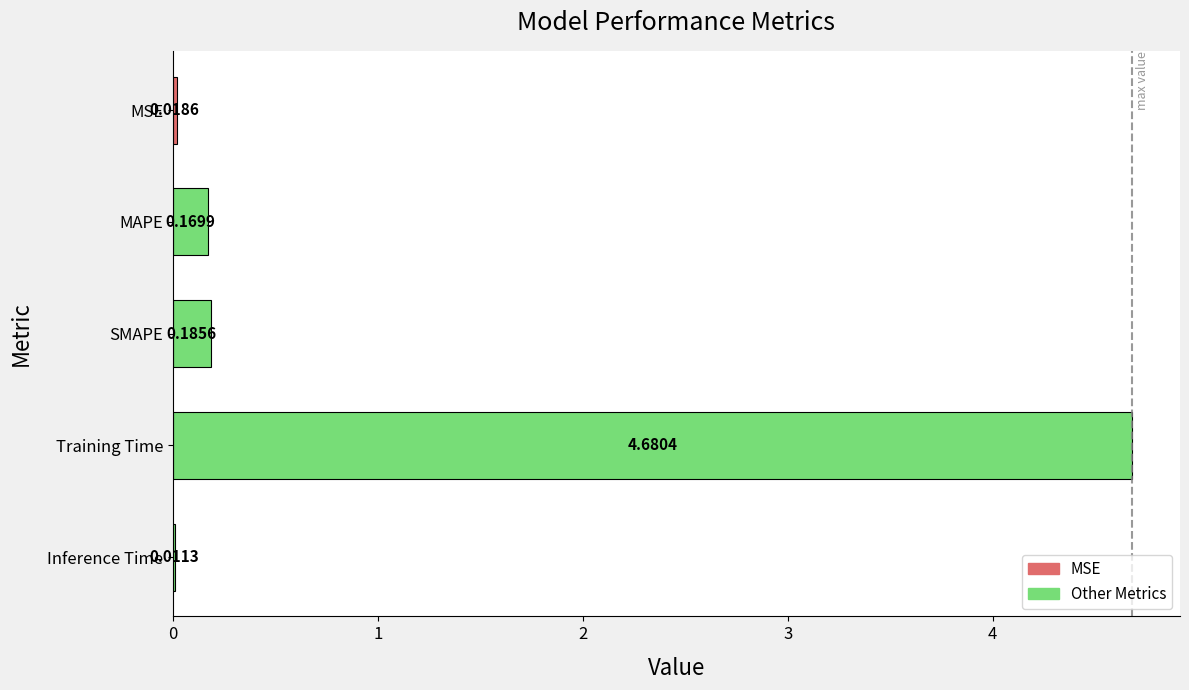

Where is the data nearest to the value 2?

SMAPE